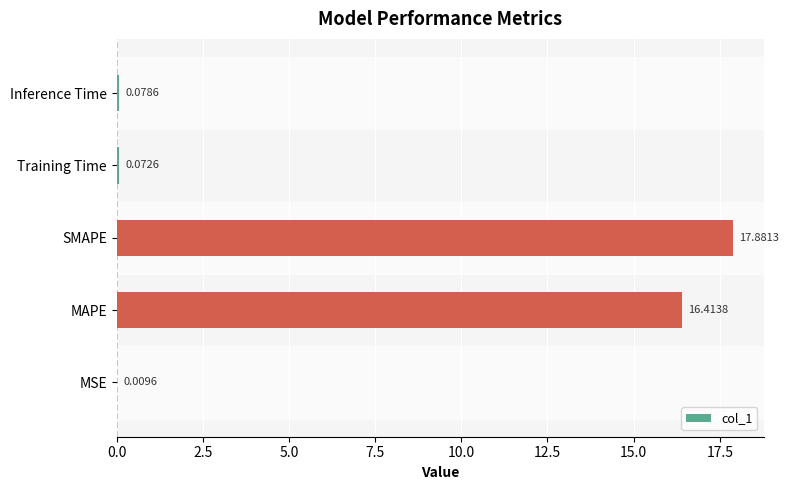

At which label is the value closest to 8?

Inference Time